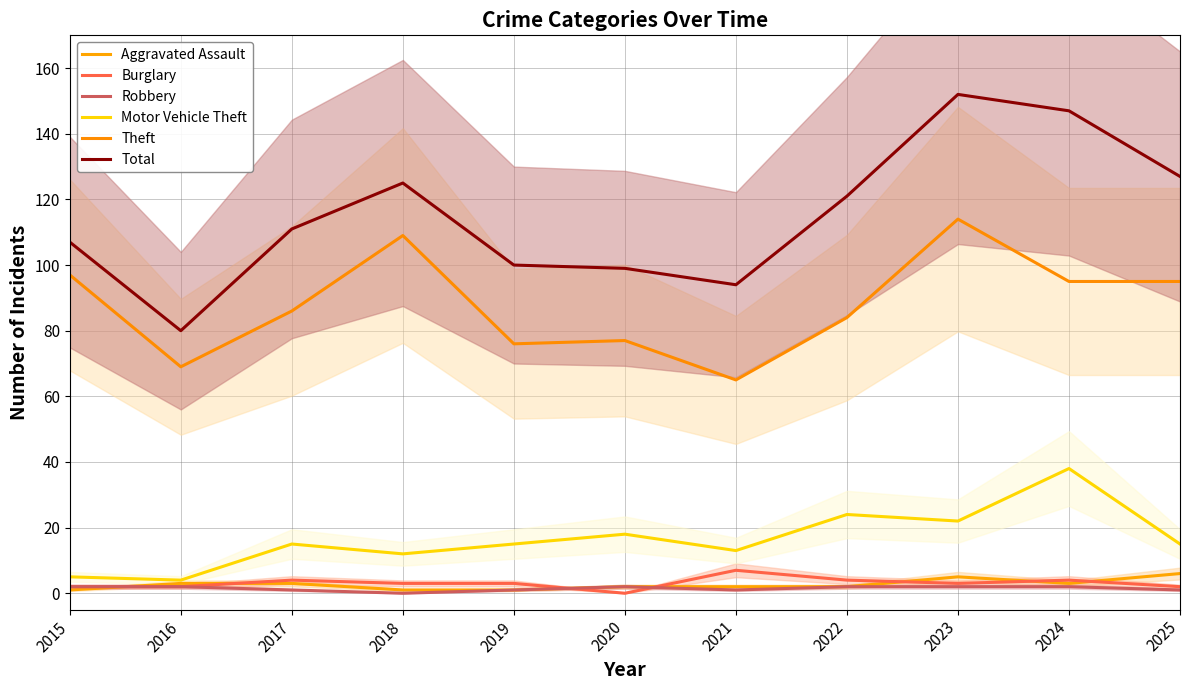

What is the sum of the Motor Vehicle Theft values at 2023 and 2022?

46